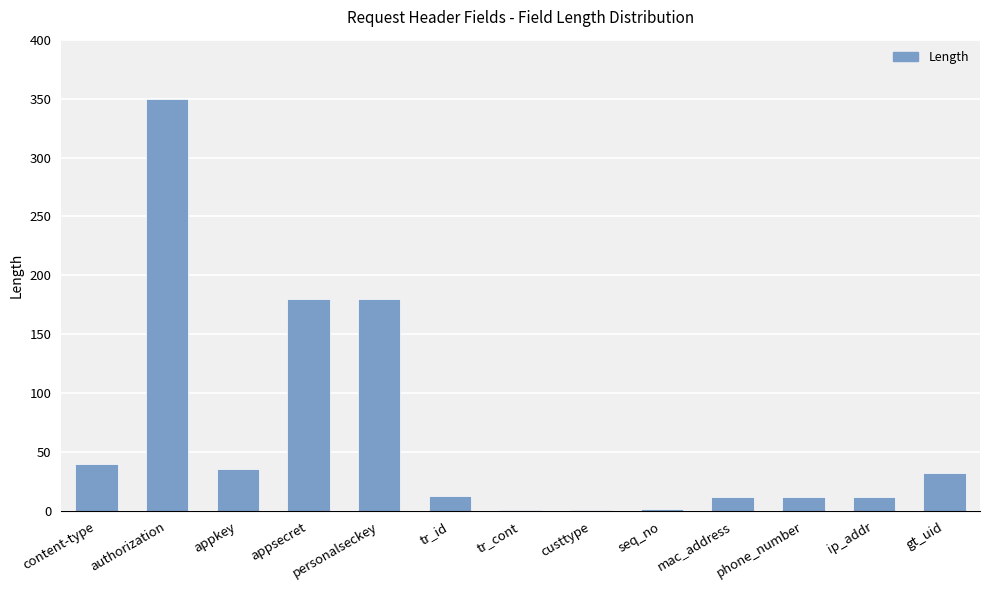

What is the greatest value displayed?

350